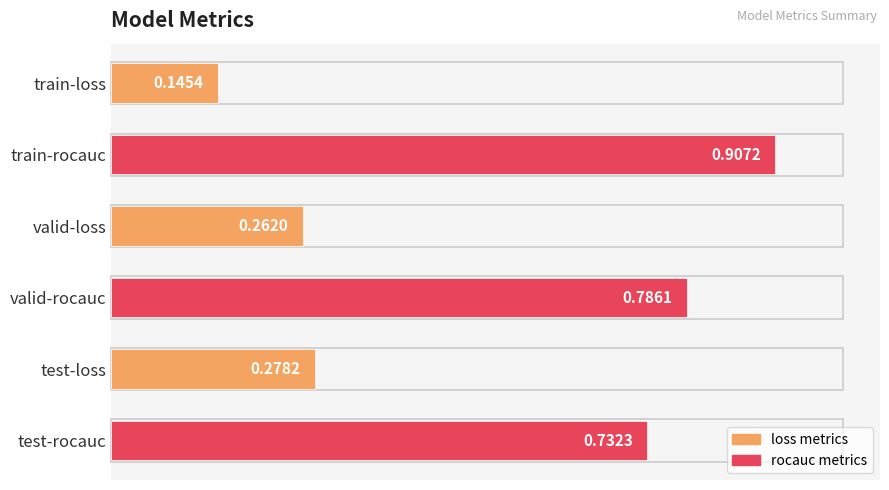

List the labels in order of value, largest first.

train-rocauc, valid-rocauc, test-rocauc, test-loss, valid-loss, train-loss